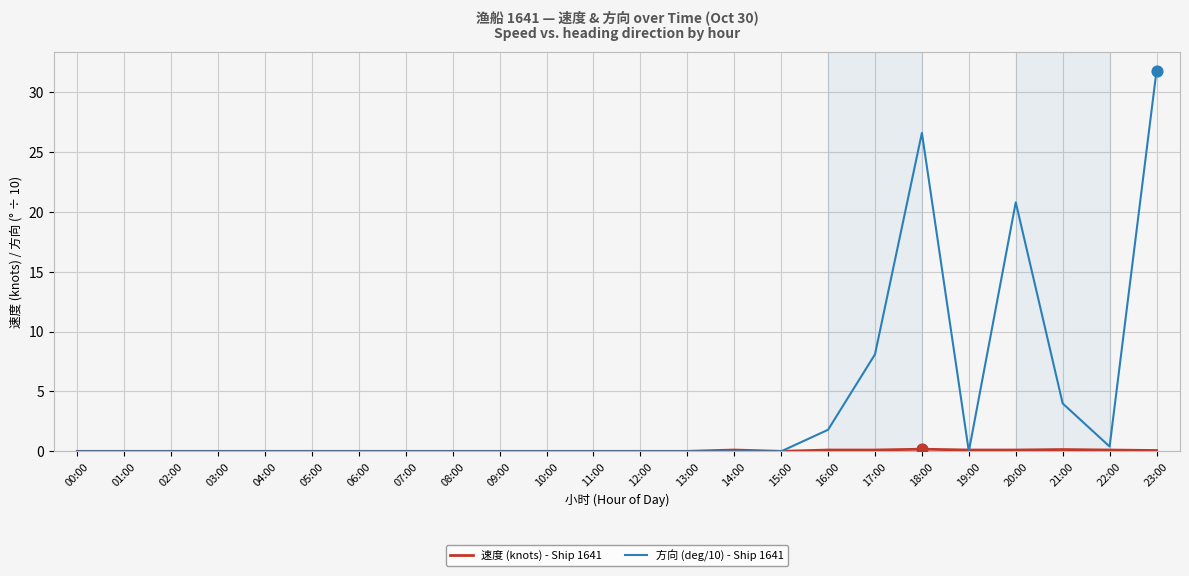

Which series has the widest spread of values?

方向 (deg/10) - Ship 1641